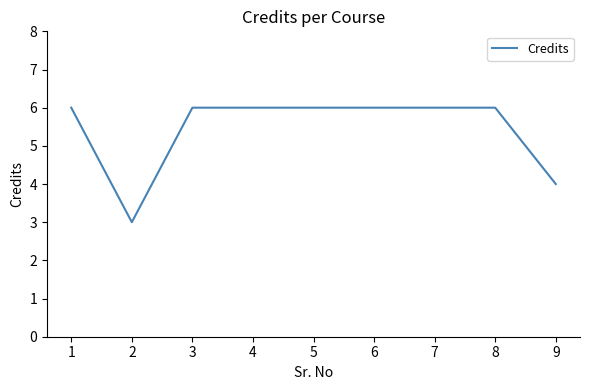

Count the number of data series in this chart.

1